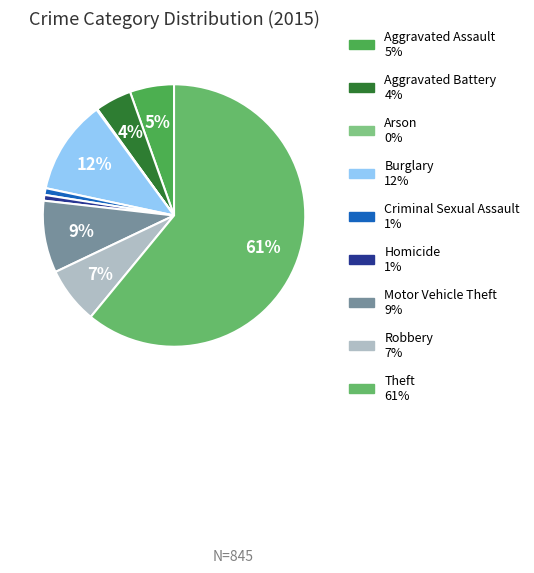

The Criminal Sexual Assault slice represents 11% of the pie. True or false?

False